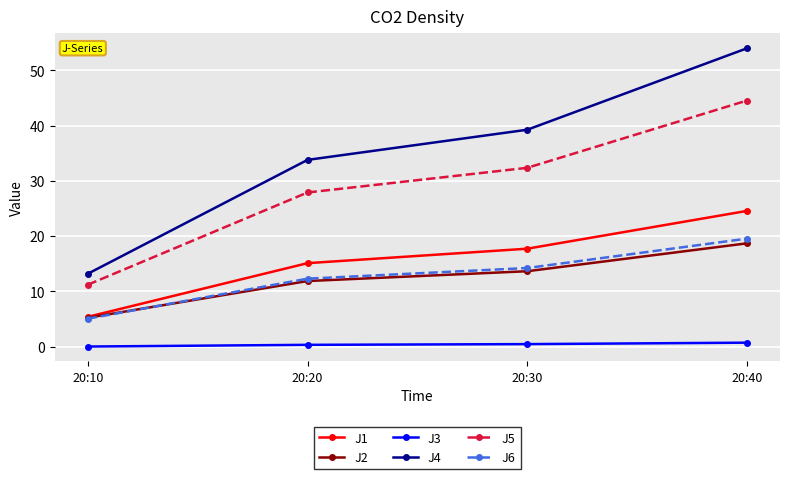

How many series are shown in this chart?

6